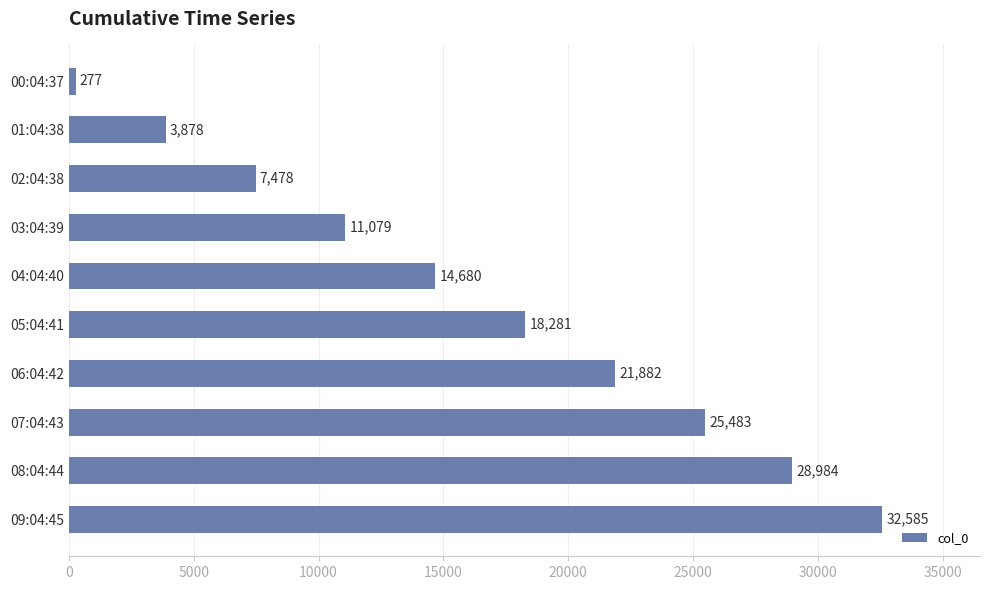

Approximately how many times larger is the value at 07:04:43 compared to 05:04:41?

1.4